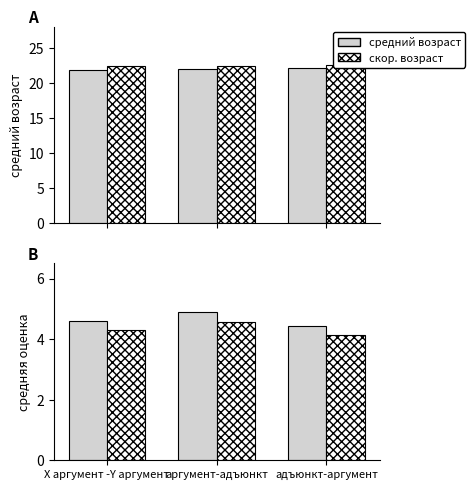

How many скор. возраст values are between 22 and 23?

3